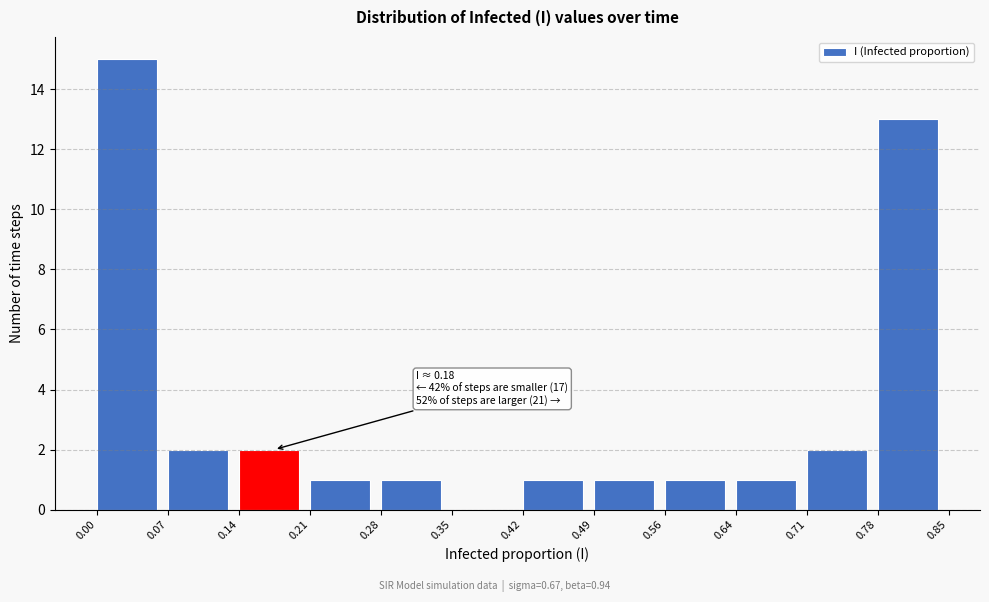

Which range on the x-axis has the tallest bar?

0.00 to 0.07